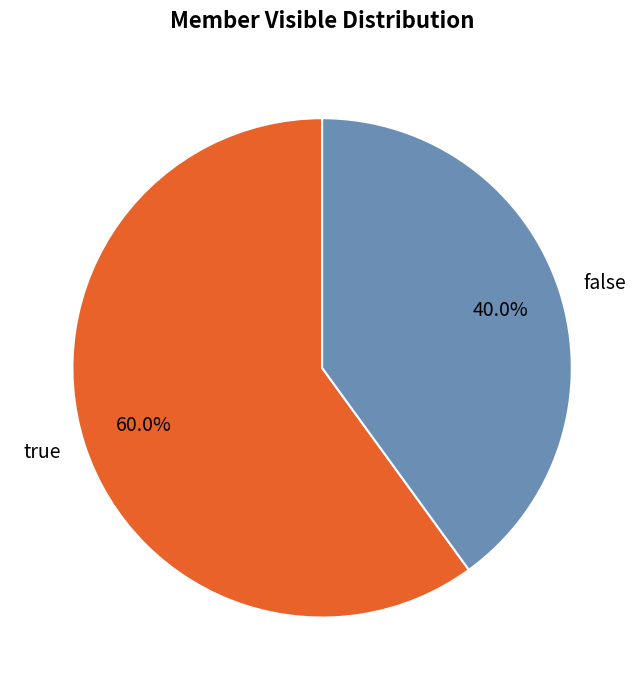

Rank the categories by value from highest to lowest.

true, false